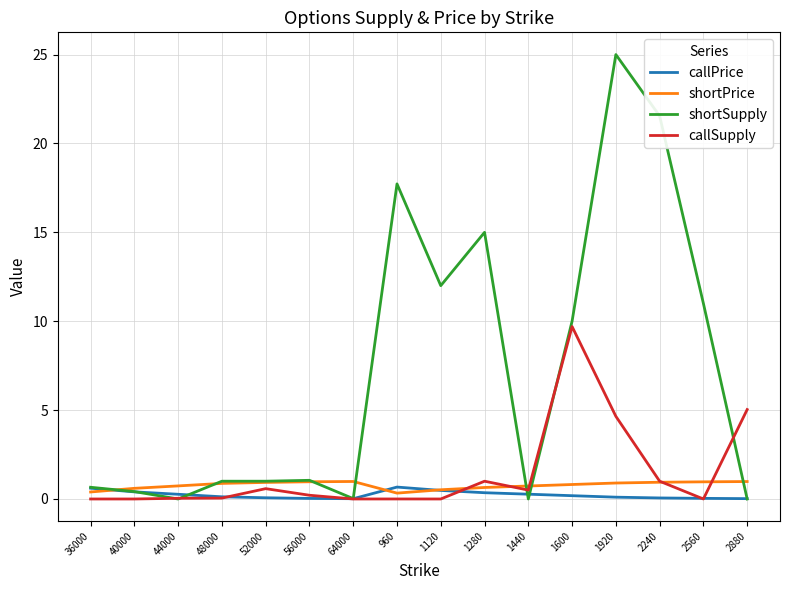

After their last crossing, which series has the higher values: shortPrice or callPrice?

shortPrice